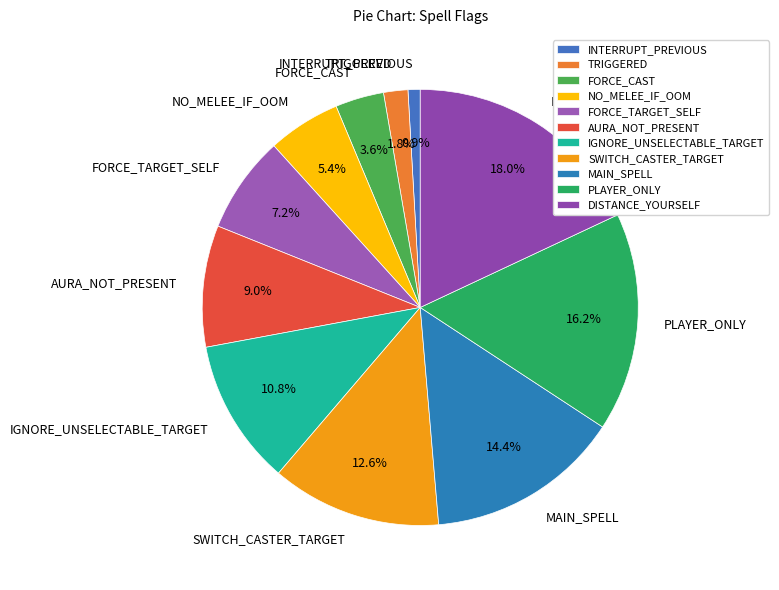

Is the sum of FORCE_CAST and SWITCH_CASTER_TARGET greater than half?

No